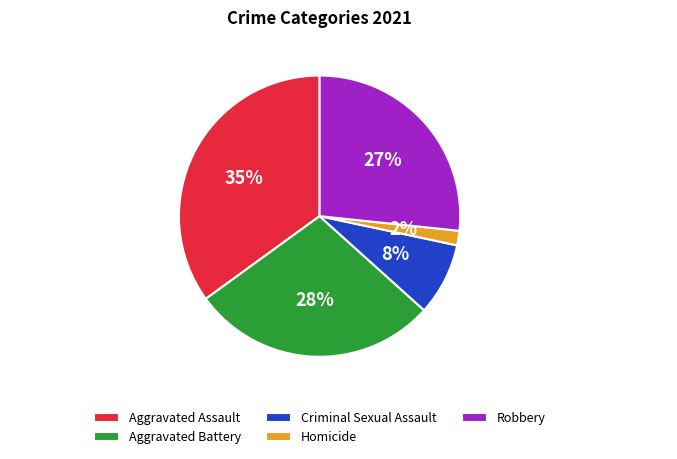

Count the number of slices in the pie.

5